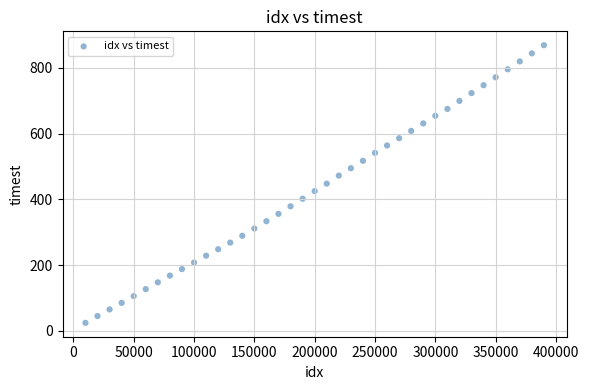

What is the range of X values (max minus min)?

380000.0